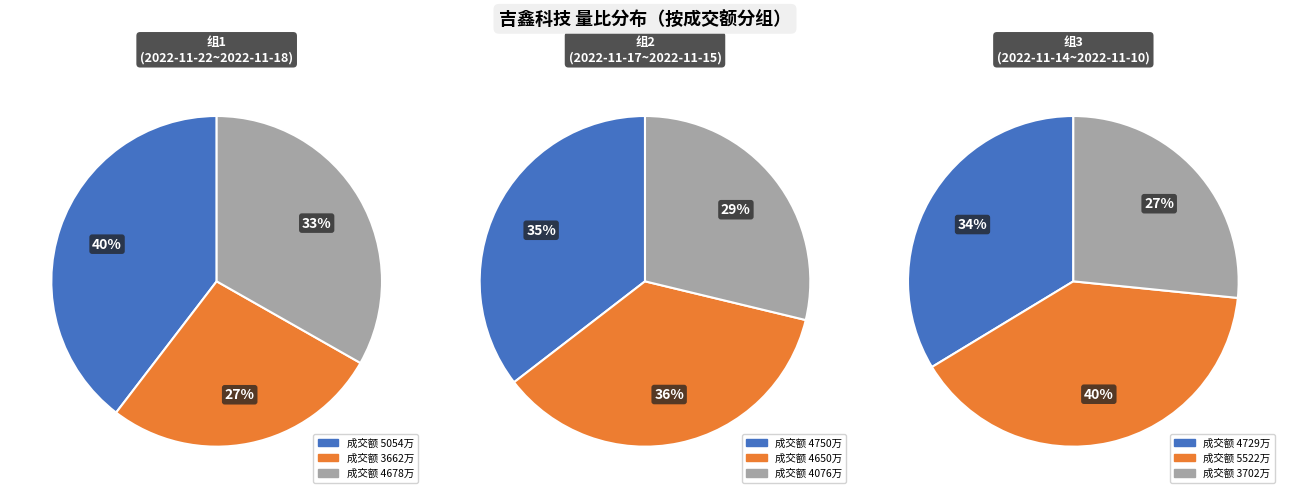

Is it true that 5522 is 13% of the pie?

True